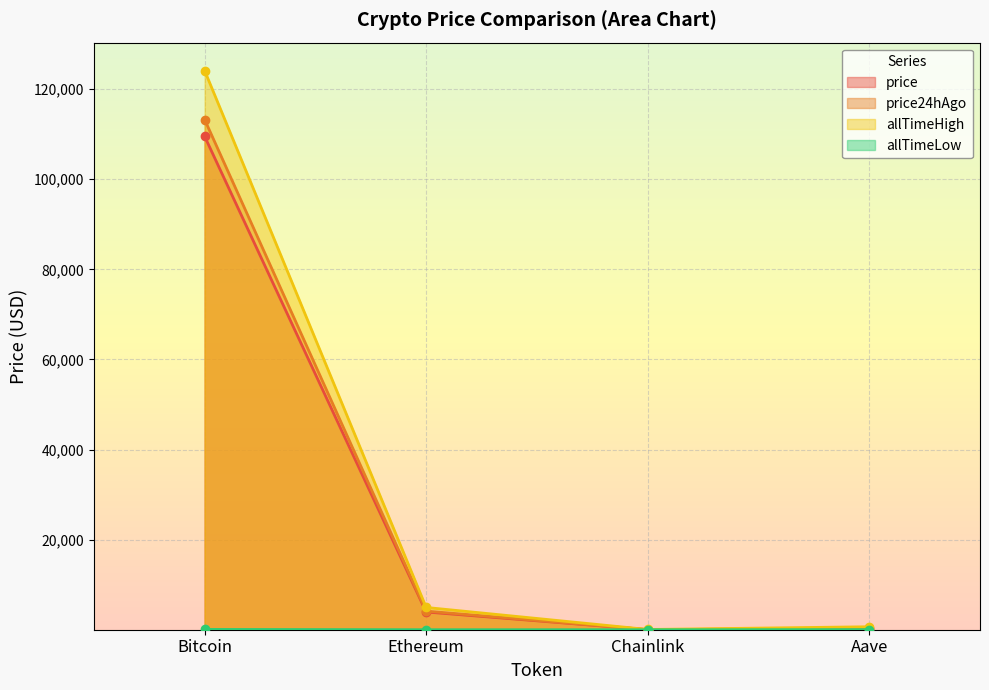

Between Aave and Ethereum, which is larger?

Ethereum